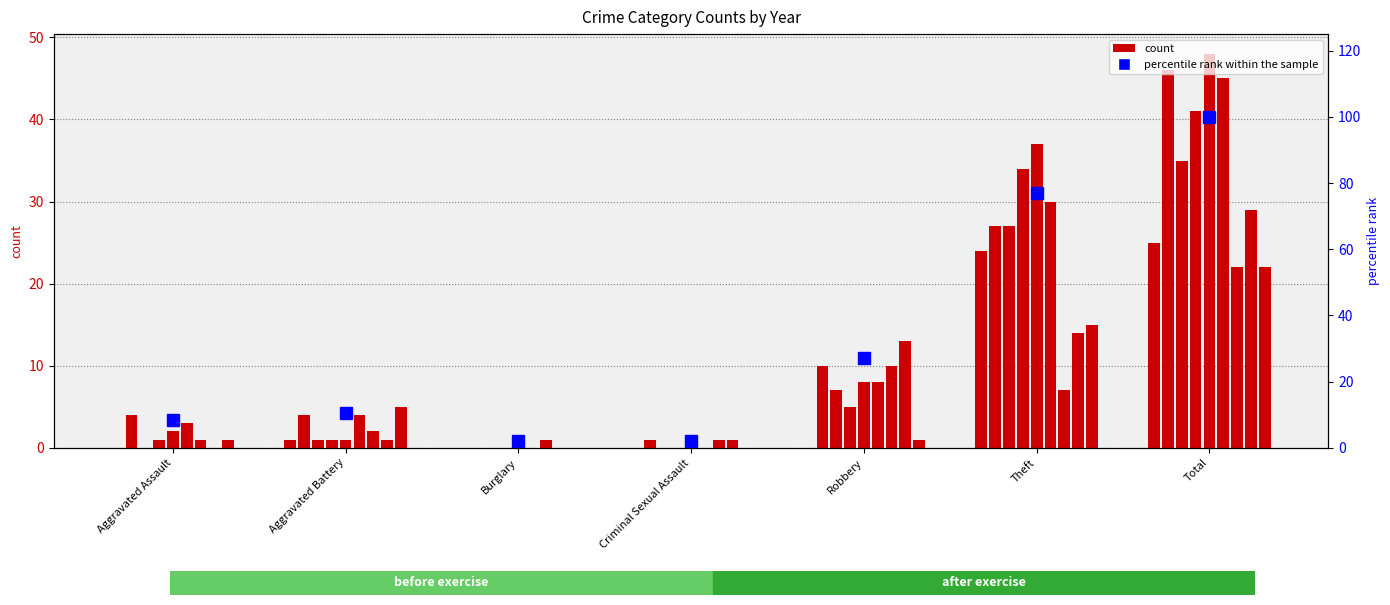

Reading right to left, what are all the values shown in this chart?

100.0	77.1	27.1	2.1	2.1	10.4	8.3